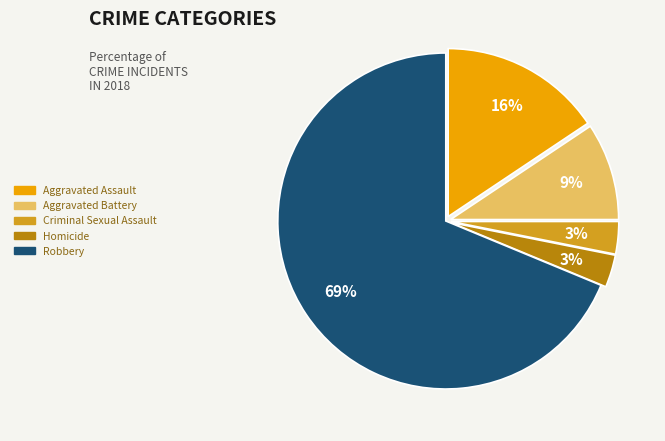

Is the sum of Homicide and Aggravated Battery greater than half?

No